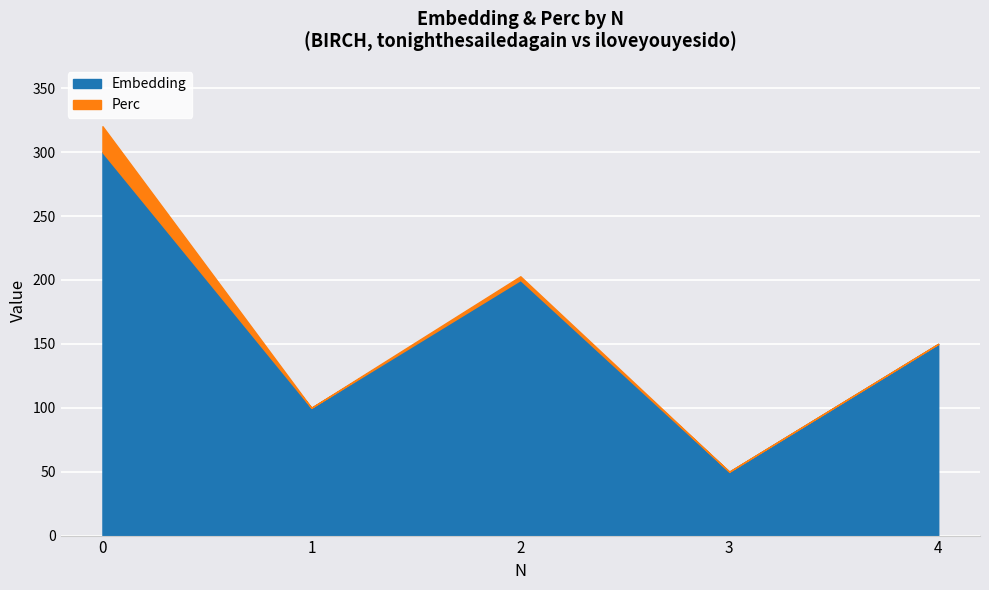

Where is the first local maximum?

2